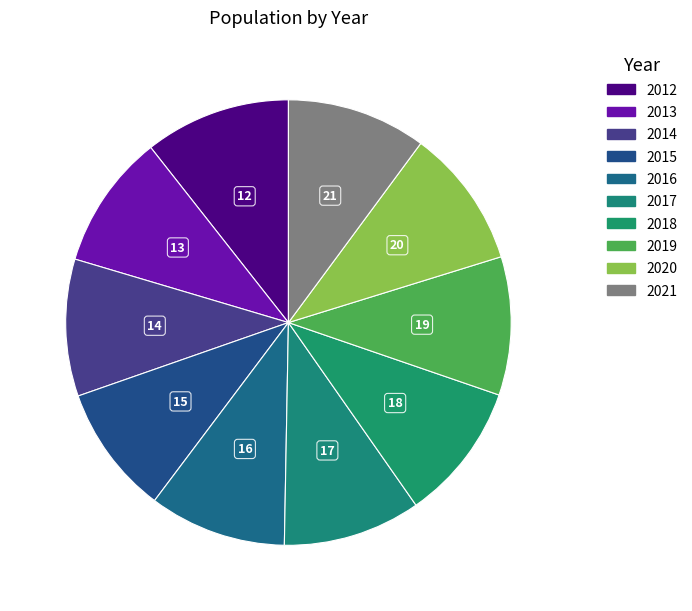

Between 2020 and 2019, which is larger?

2020